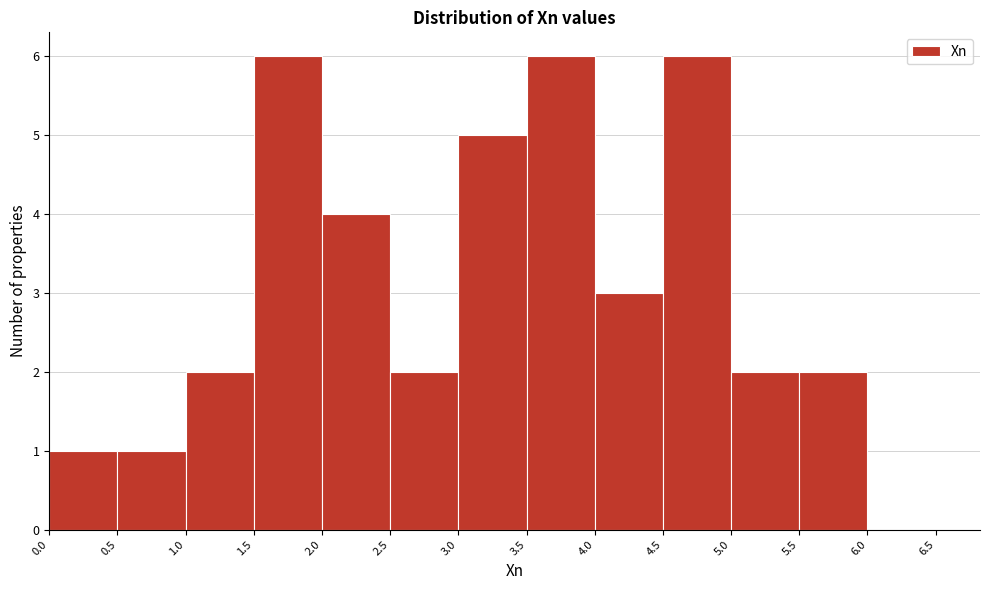

Reading left to right, transcribe this chart: for each bar, give the range it covers on the x-axis and its height. The values are not printed on the chart, so give them approximately, as read against the axis.

0.0 to 0.5: 1
0.5 to 1.0: 1
1.0 to 1.5: 2
1.5 to 2.0: 6
2.0 to 2.5: 4
2.5 to 3.0: 2
3.0 to 3.5: 5
3.5 to 4.0: 6
4.0 to 4.5: 3
4.5 to 5.0: 6
5.0 to 5.5: 2
5.5 to 6.0: 2
6.0 to 6.5: 0